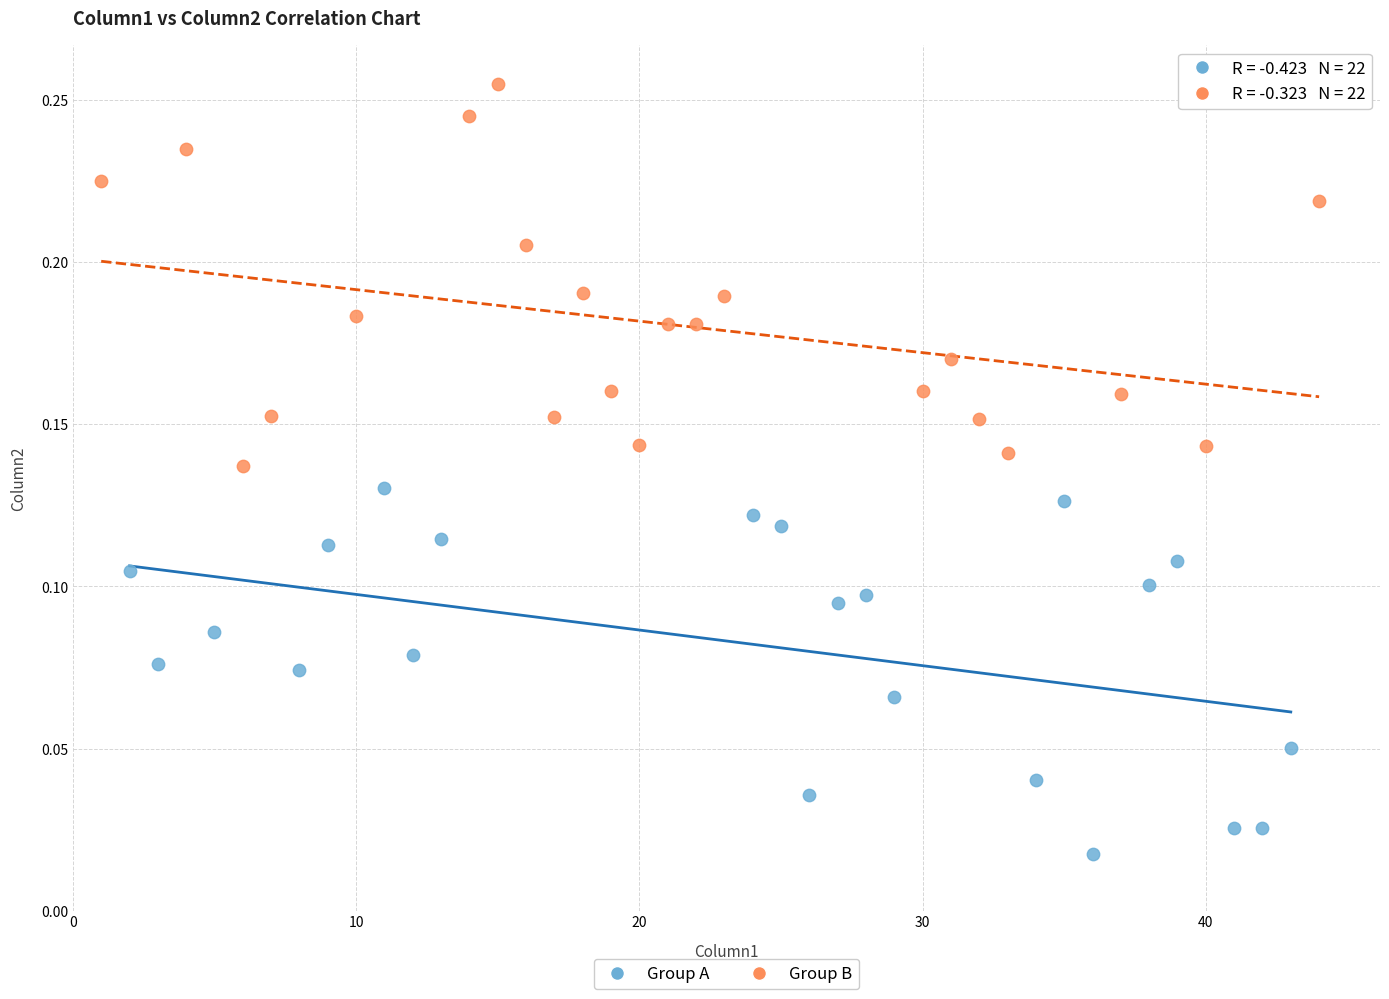

Which series has the widest spread of Y values?

Group B